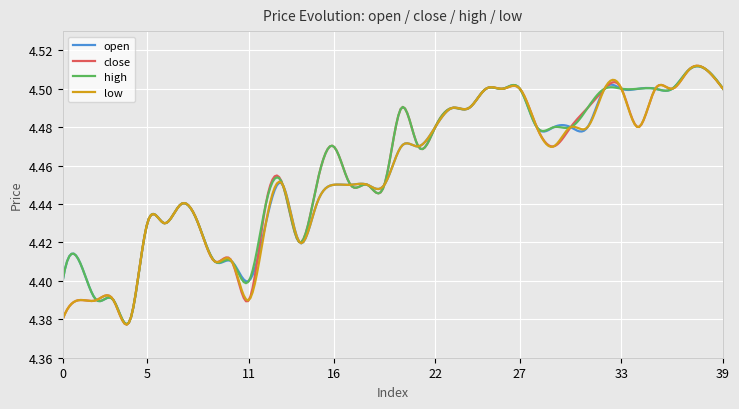

Which series has the largest range (max minus min)?

close